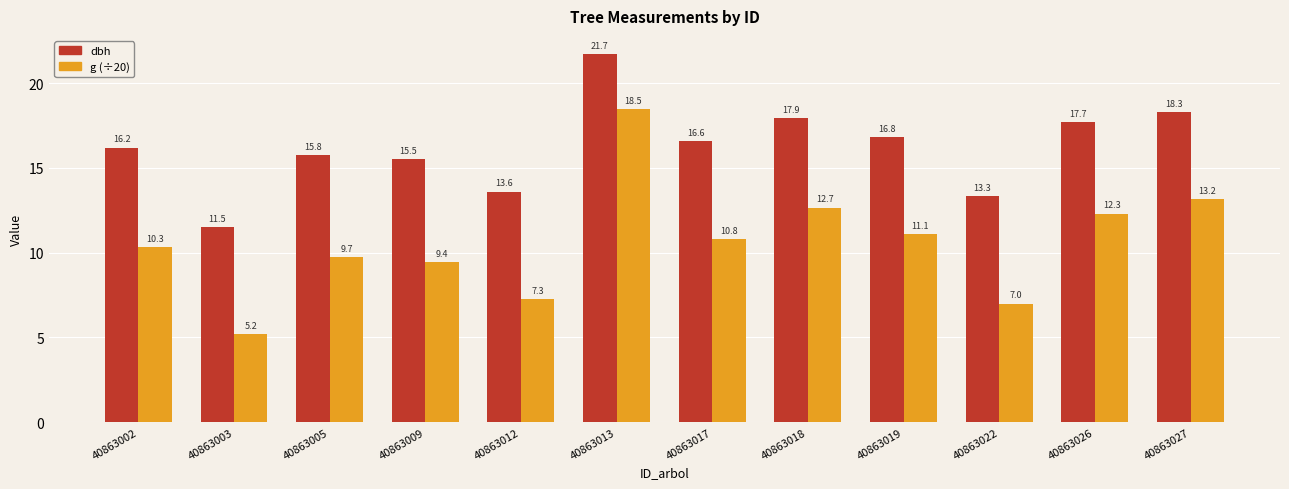

What is the spread (max minus min) of values at 40863018?

5.3